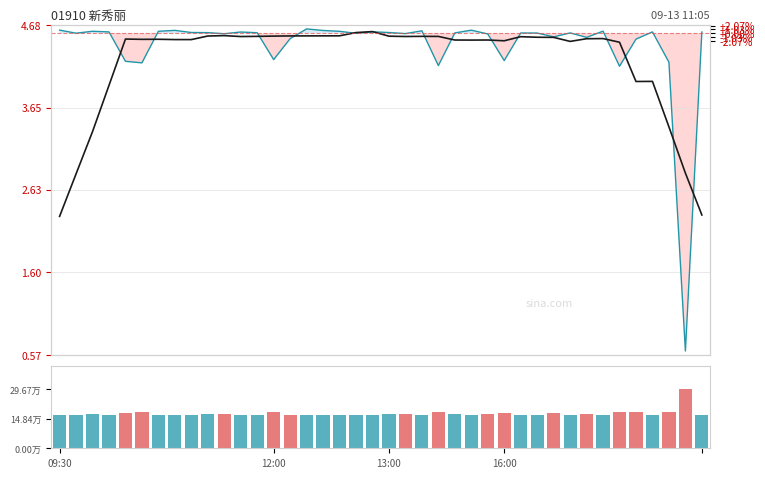

How many series are shown in this chart?

2